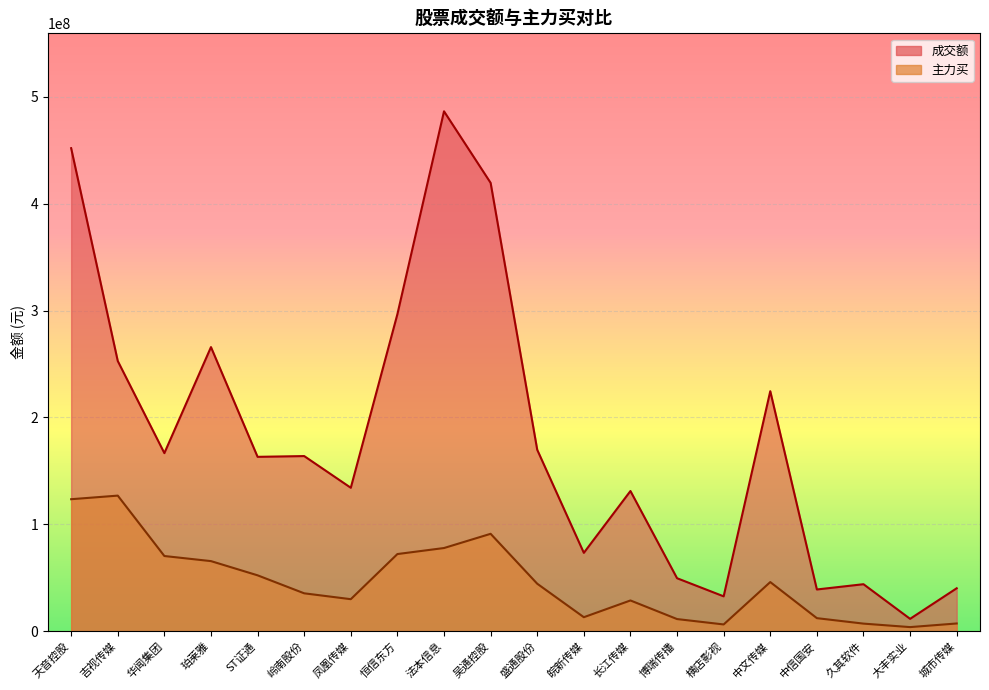

True or false: 成交额 and 主力买 intersect in this chart.

False